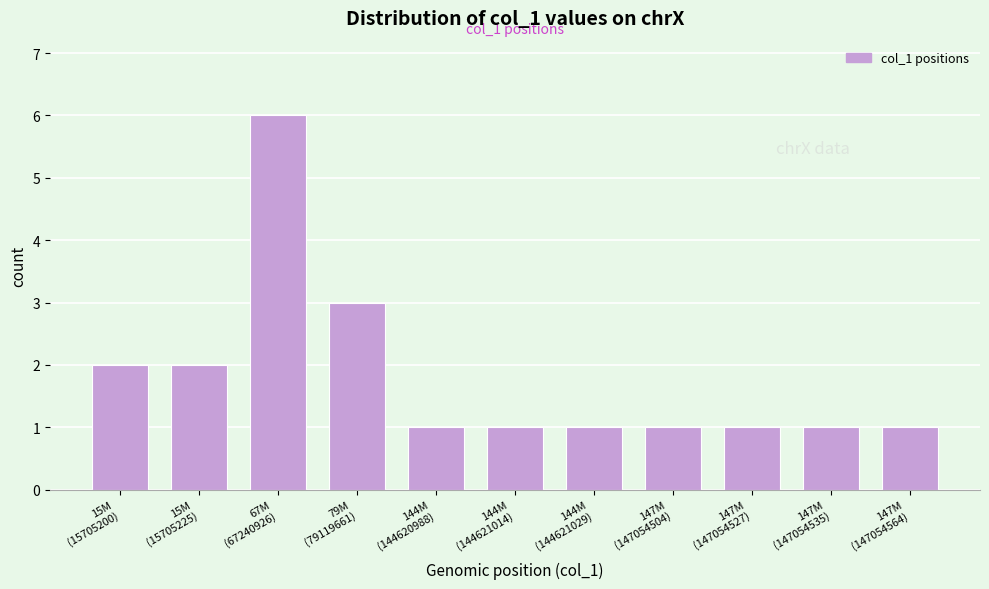

Reading left to right, what are all the values shown in this chart?

2	2	6	3	1	1	1	1	1	1	1